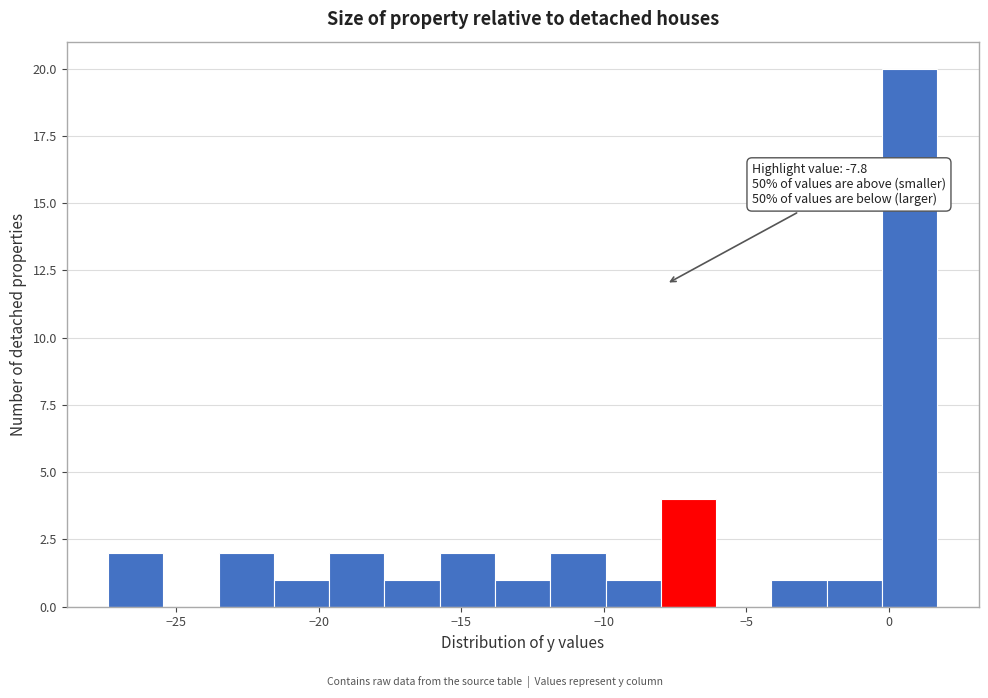

Around what value on the x-axis is the tallest bar? Give the approximate position of its centre, as read against the axis.

0.5